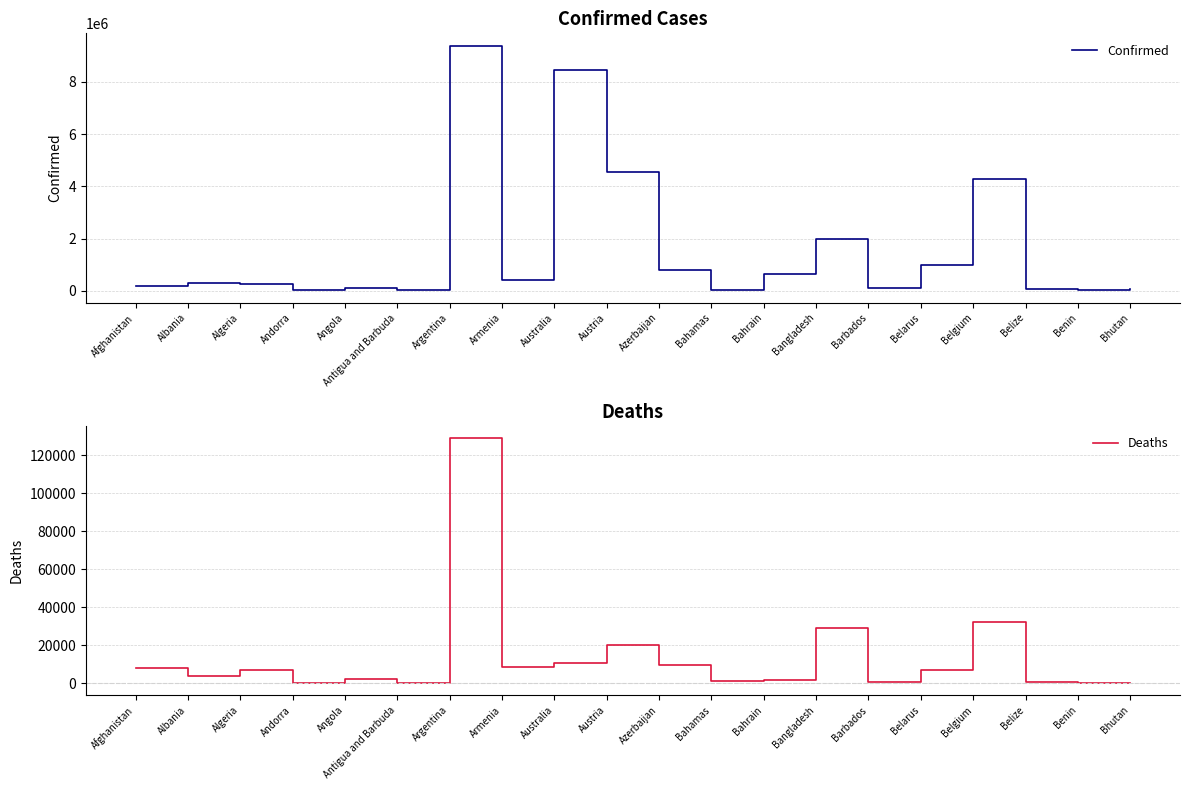

Count the number of categories in the chart.

20